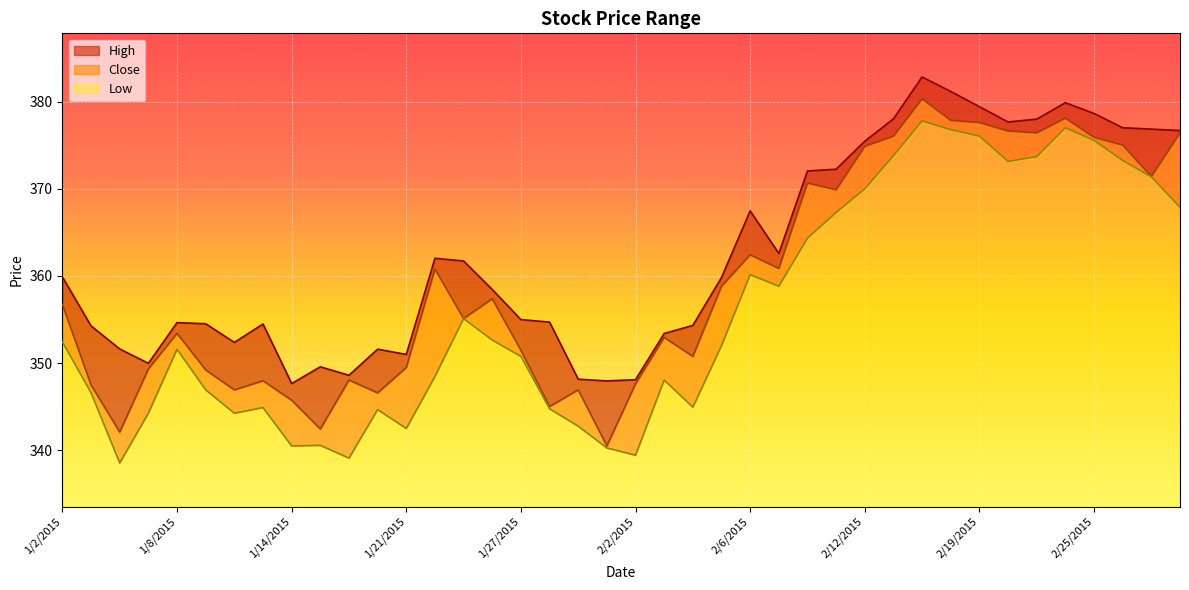

What is the label of the 14th point from the left?

1/22/2015